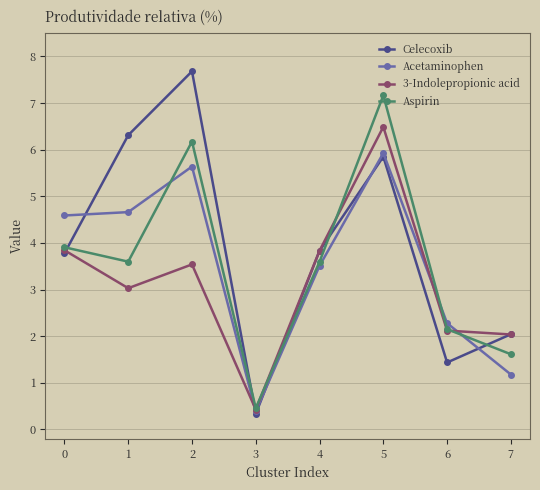

Which series ends up on top after the final intersection of Aspirin and Celecoxib?

Celecoxib